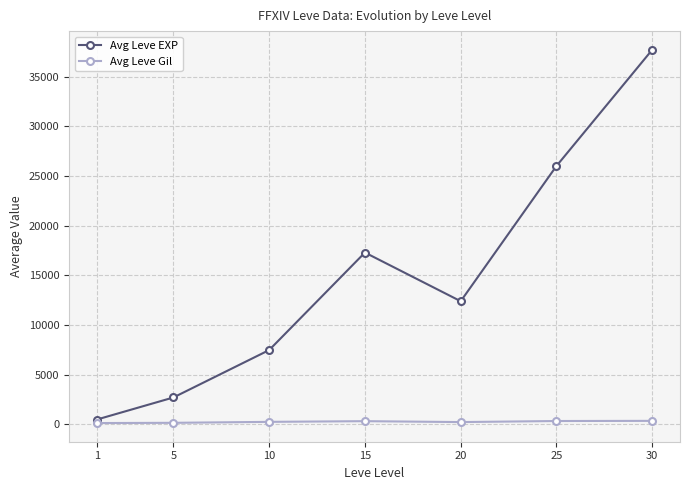

What is the minimum value for Avg Leve Gil?

125